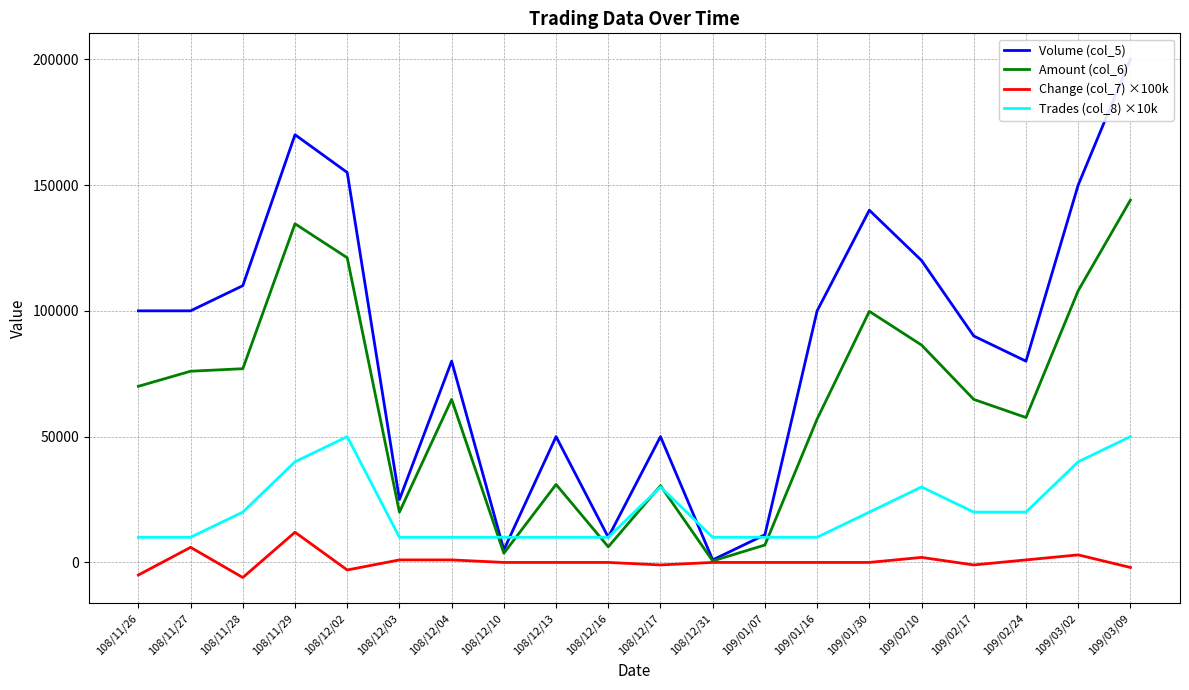

What is the difference between the highest and lowest values at 108/11/29?

158000